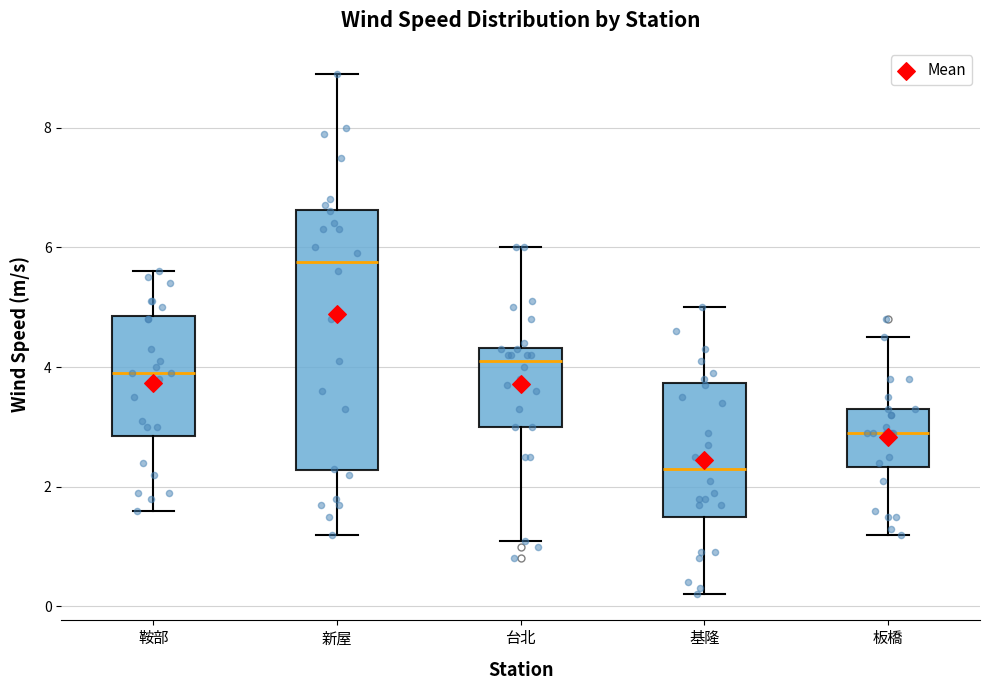

Reading left to right, read every box against the y-axis: the position of its median line, the range the box covers, and the ends of its whiskers. The values are not printed on the chart, so give them approximately, as read against the axis.

鞍部: median 4.0, box 2.8 to 4.8, whiskers 1.6 to 5.6
新屋: median 5.8, box 2.2 to 6.6, whiskers 1.2 to 9.0
台北: median 4.2, box 3.0 to 4.4, whiskers 1.2 to 6.0
基隆: median 2.4, box 1.6 to 3.8, whiskers 0.2 to 5.0
板橋: median 3.0, box 2.4 to 3.4, whiskers 1.2 to 4.6